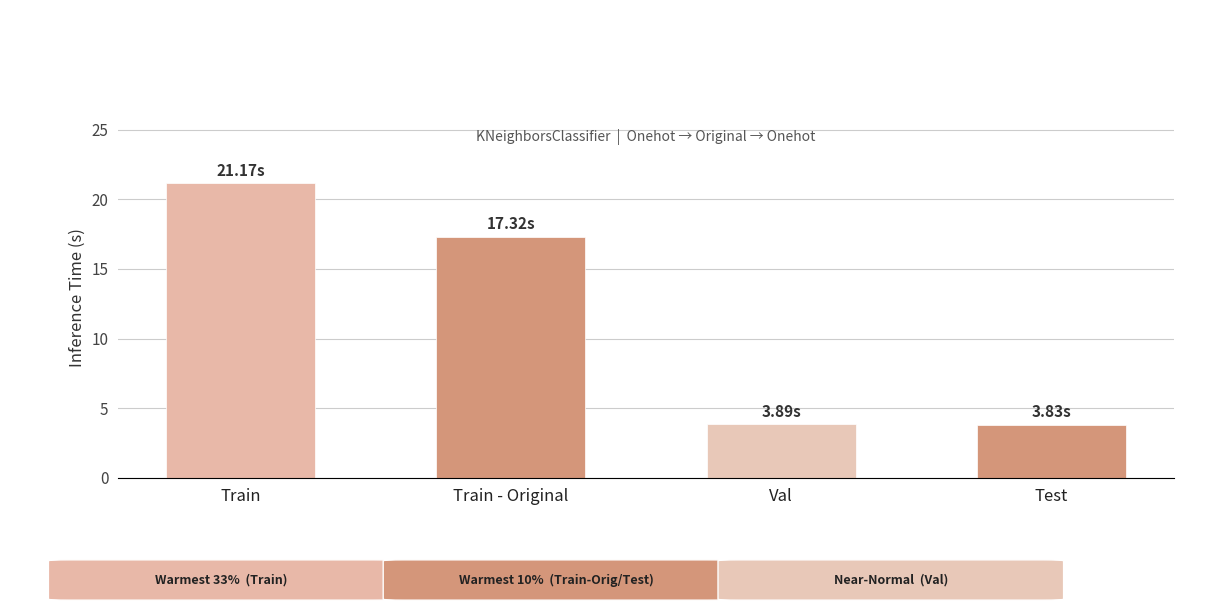

True or false: the data shows 12.4 at Train.

False